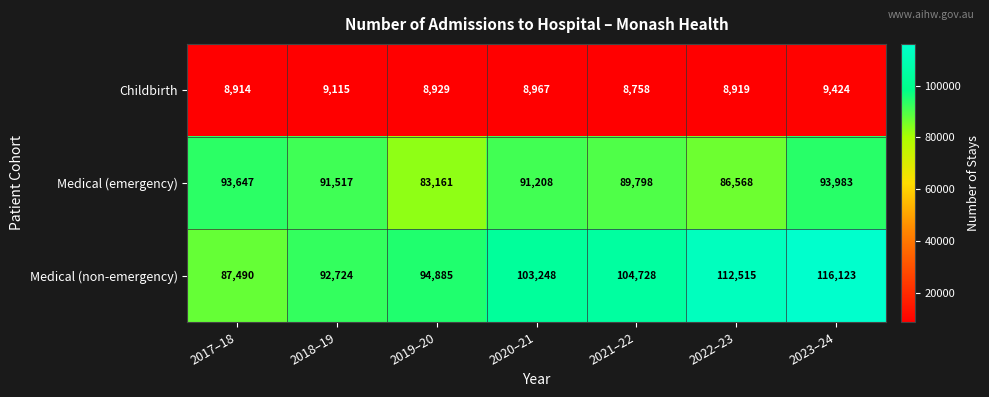

How many series are shown in this chart?

3